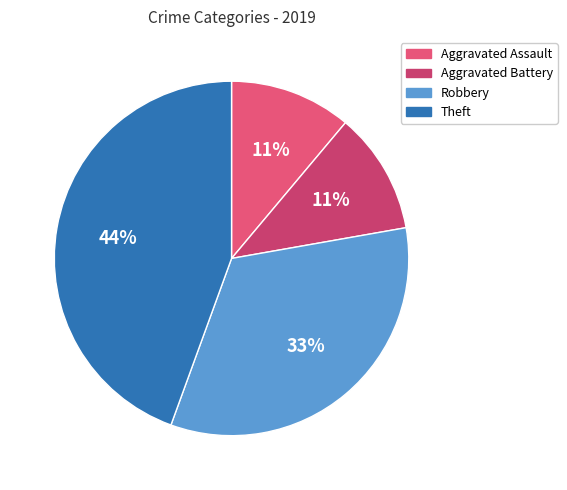

Approximately how many times larger is the value at Robbery compared to Aggravated Assault?

3.0